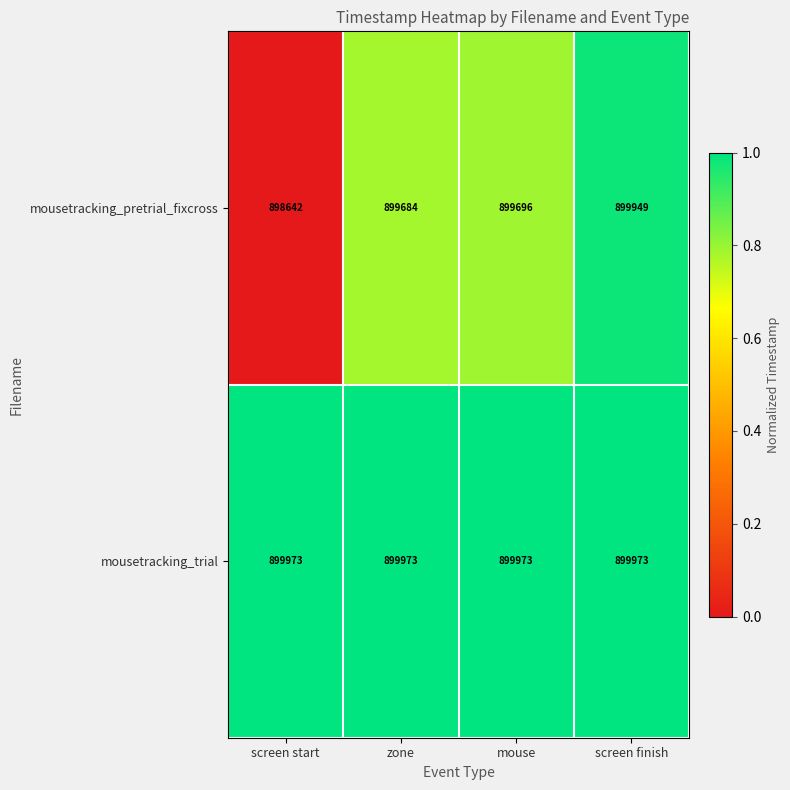

List the series in order of their overall mean, highest first.

mousetracking_trial, mousetracking_pretrial_fixcross